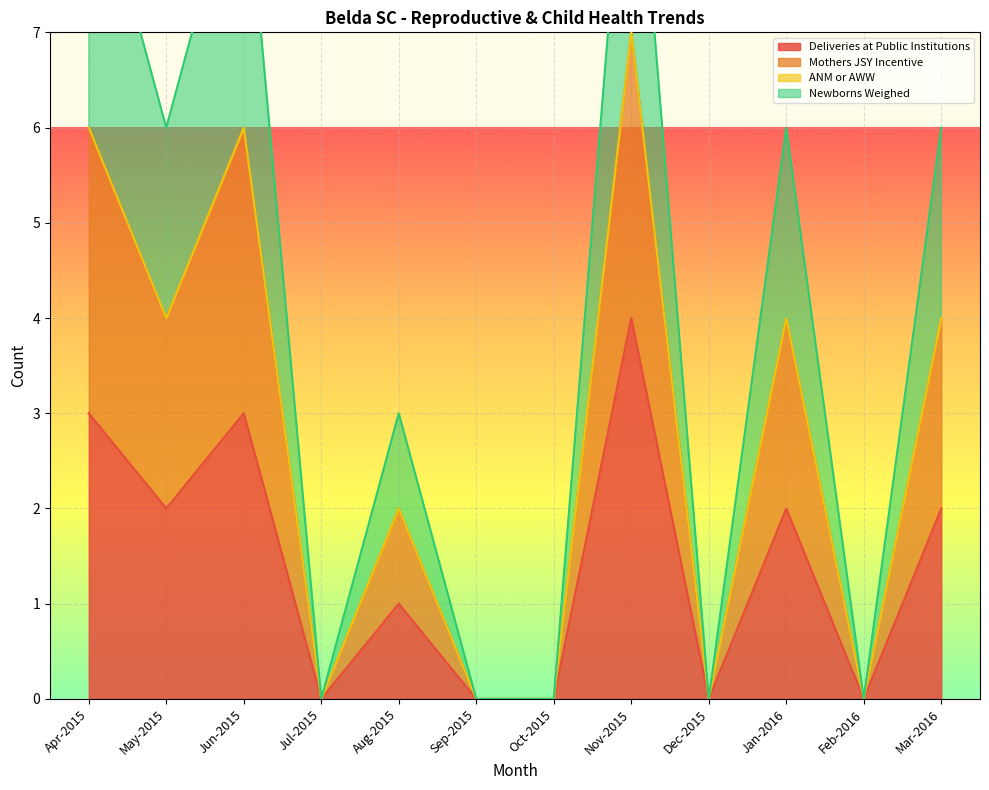

How many Deliveries at Public Institutions values are between 0 and 3?

11